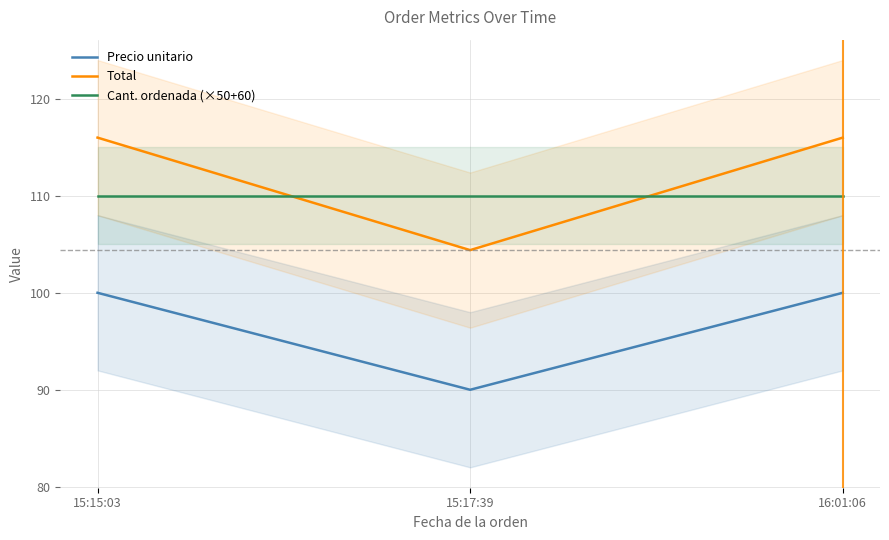

What is the value of the Cant. ordenada (×50+60) point at the 3rd from the left?

110.0